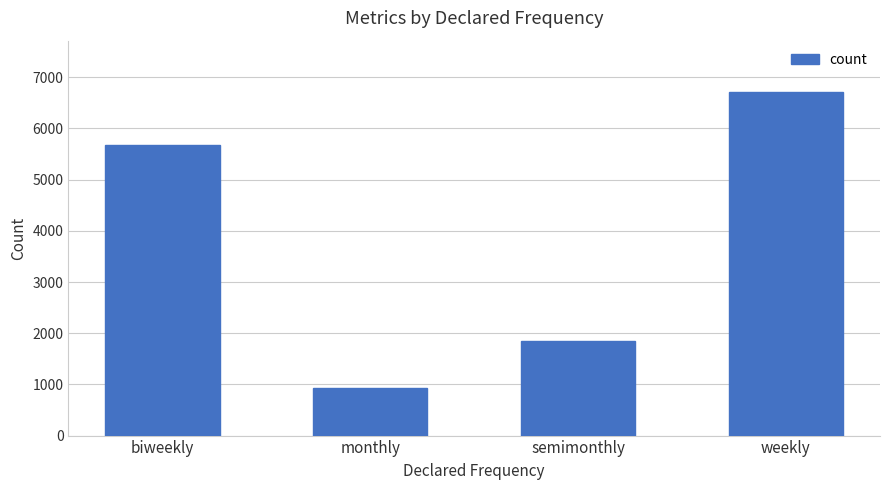

Does the chart contain any negative values?

No